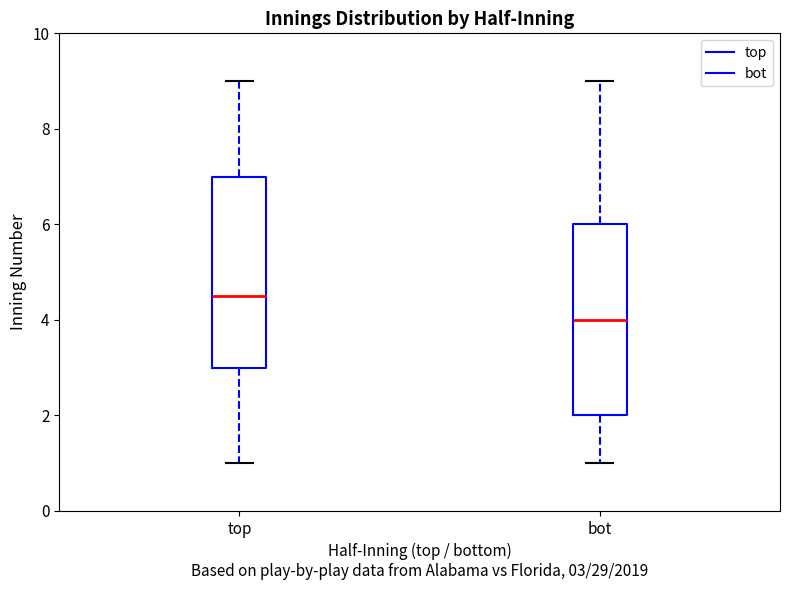

Reading left to right, read every box against the y-axis: the position of its median line, the range the box covers, and the ends of its whiskers. The values are not printed on the chart, so give them approximately, as read against the axis.

top: median 4.6, box 3.0 to 7.0, whiskers 1.0 to 9.0
bot: median 4.0, box 2.0 to 6.0, whiskers 1.0 to 9.0